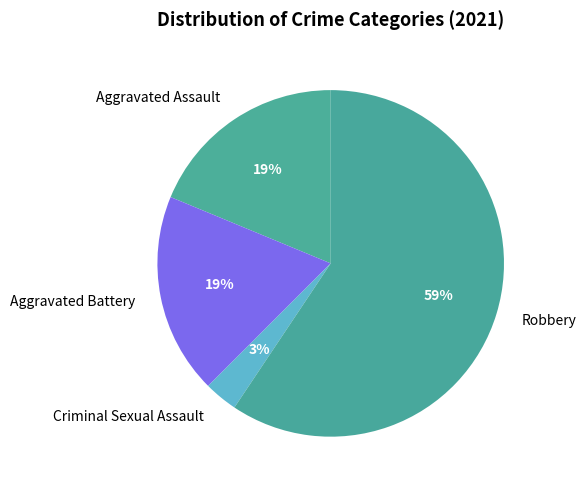

To the nearest percent, what is the difference between the largest and smallest slice percentages?

56%